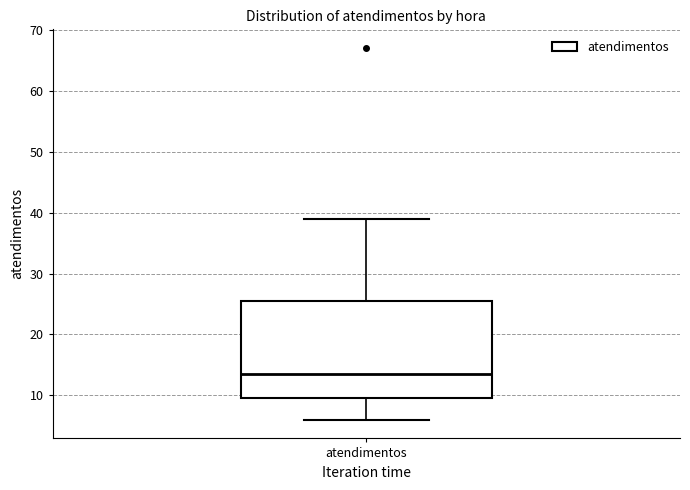

Where does the upper whisker of the box for atendimentos end on the y-axis? The values are not printed on the chart, so give them approximately, as read against the axis.

39